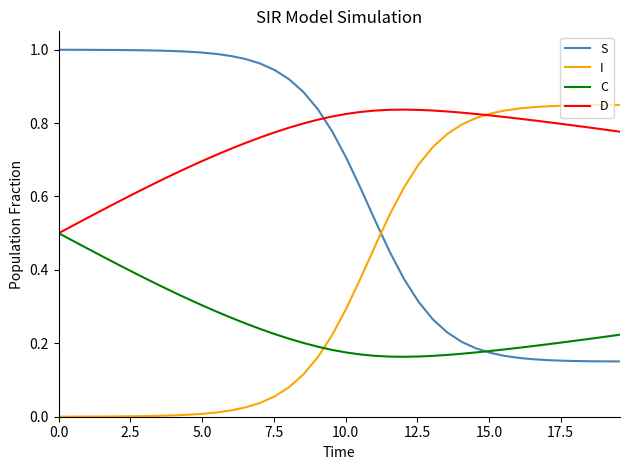

Which series has the largest total across all categories?

D